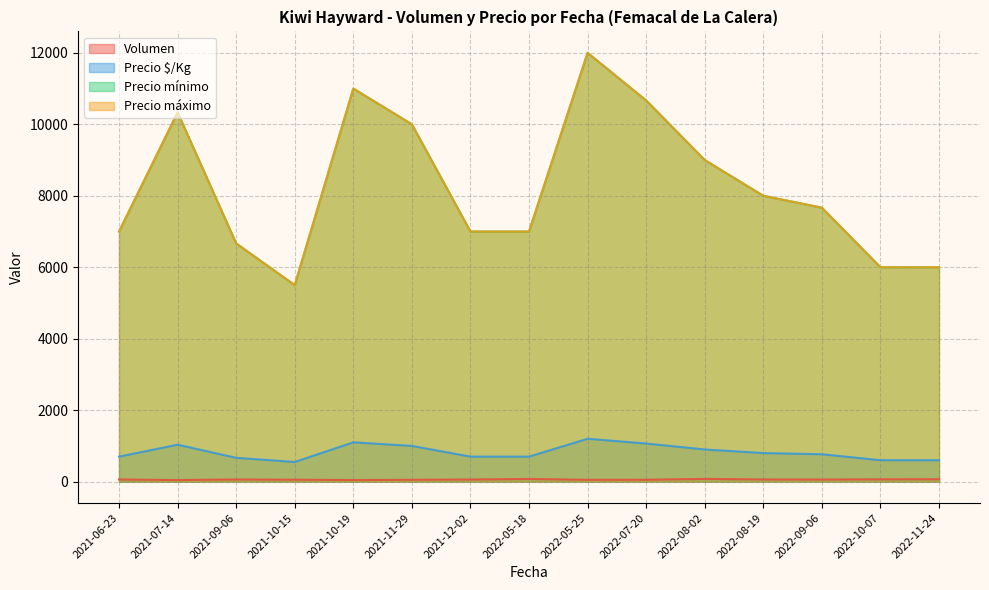

Read the Precio $/Kg value at 2021-09-06, to the nearest 100.

700